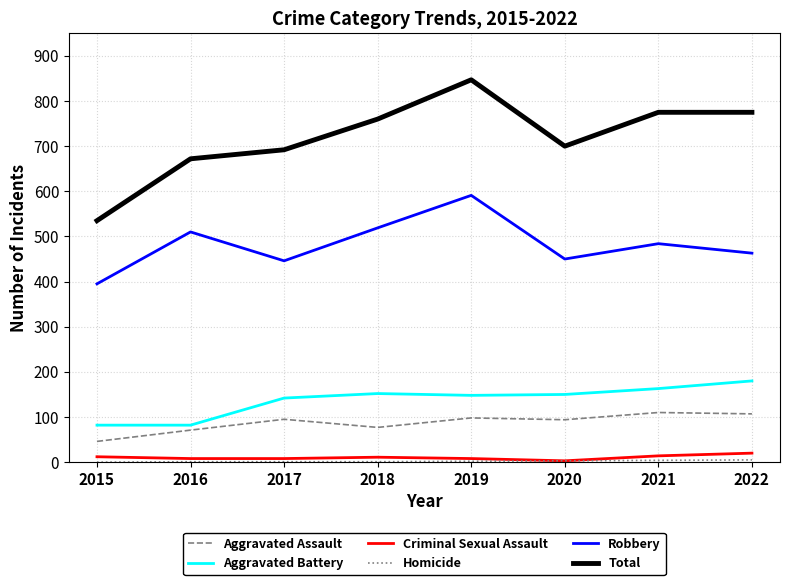

What is the difference between the maximum and minimum values in the Total series?

312